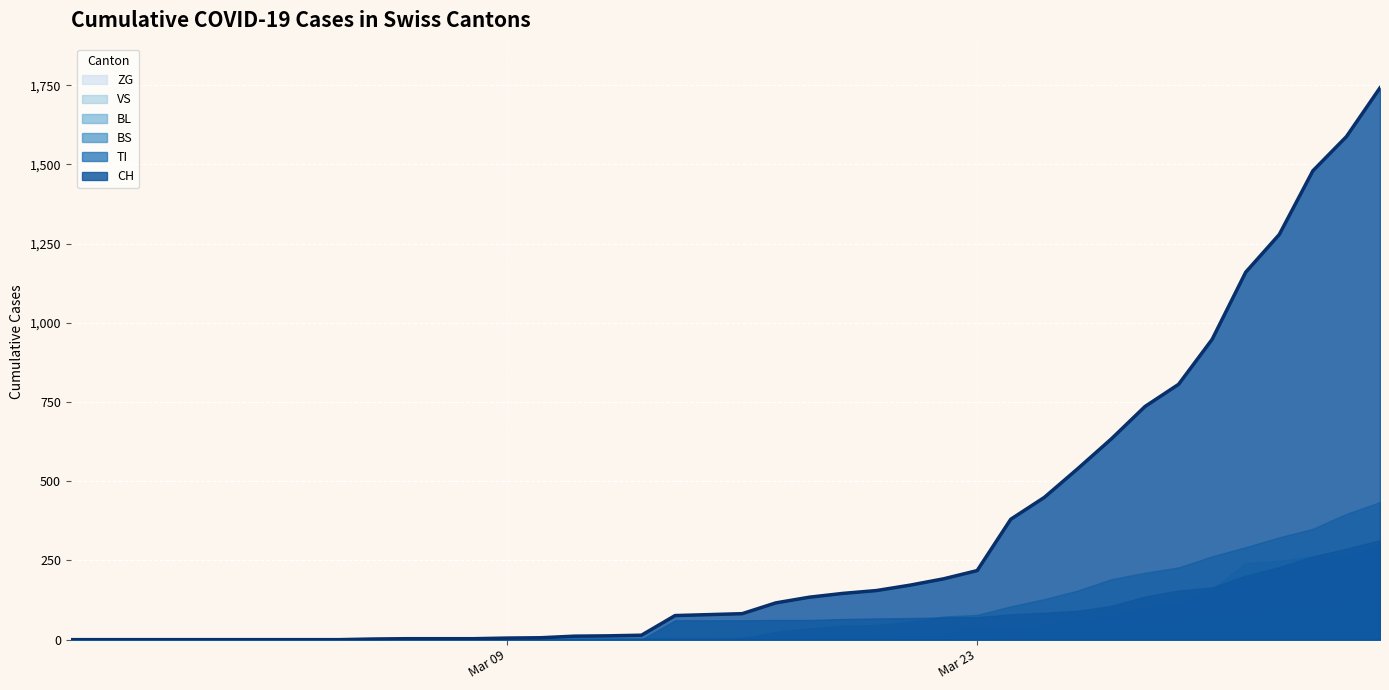

Rank the series at 1 from lowest to highest value.

CH, TI, BS, BL, VS, ZG